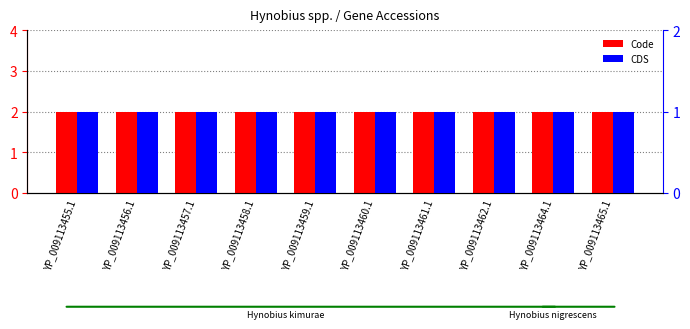

Which category has the lowest value in the Code series?

YP_009113455.1